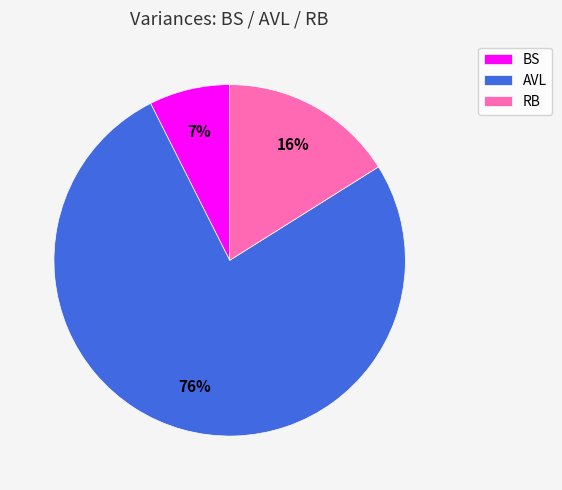

To the nearest percent, what is the average slice percentage?

33%